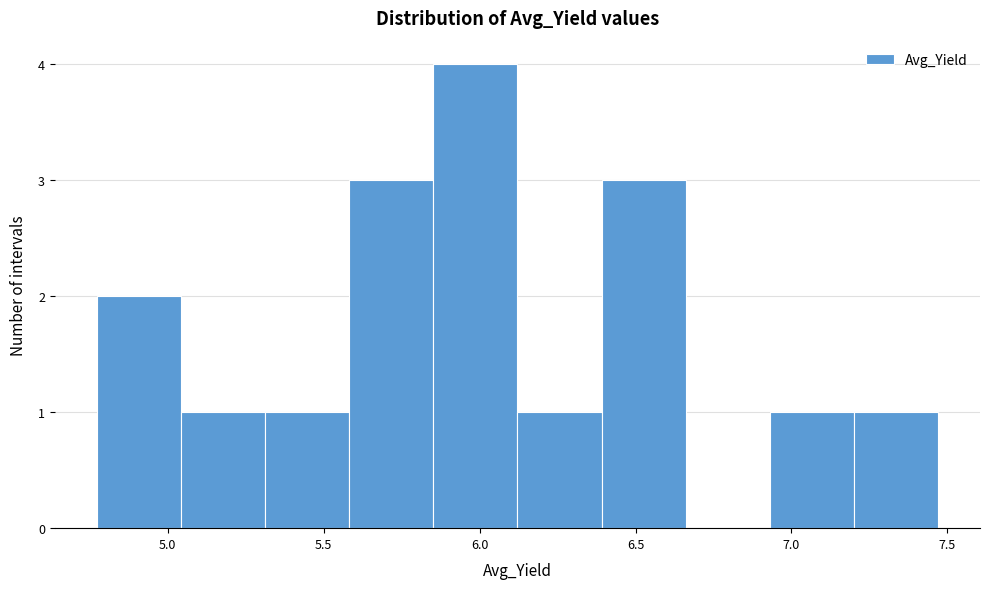

Reading left to right, list every bar in this chart as the range it spans on the x-axis followed by its height. Neither the bar edges nor the heights are printed on the chart, so give them approximately, as read against the axes.

4.75 to 5.05: 2
5.05 to 5.30: 1
5.30 to 5.60: 1
5.60 to 5.85: 3
5.85 to 6.10: 4
6.10 to 6.40: 1
6.40 to 6.65: 3
6.65 to 6.95: 0
6.95 to 7.20: 1
7.20 to 7.45: 1